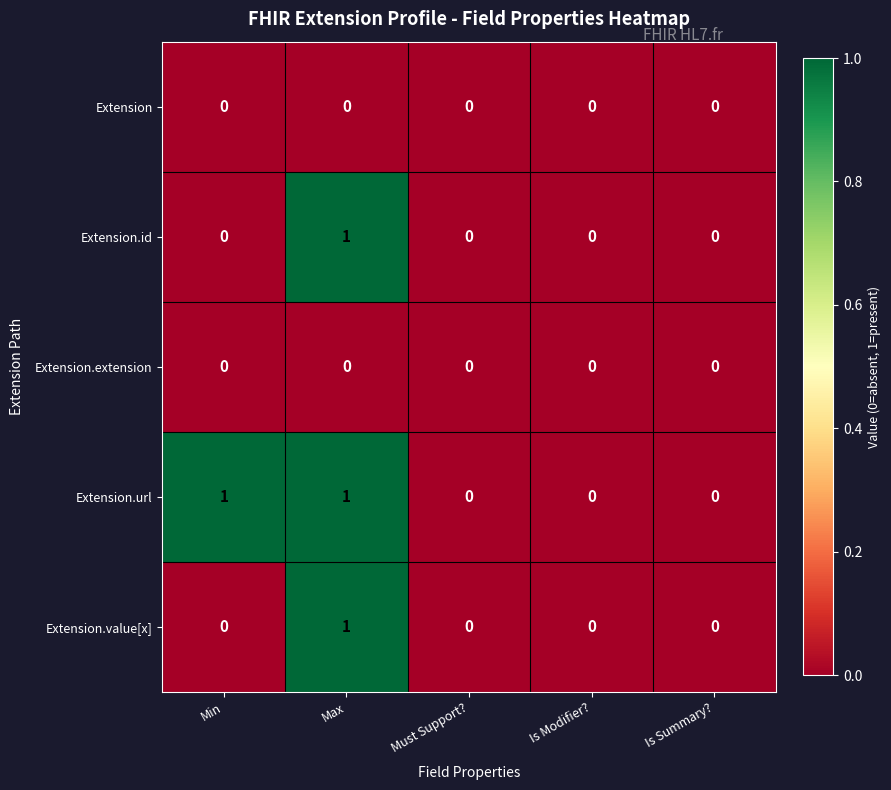

How many positive values does the Extension.value[x] series have?

1